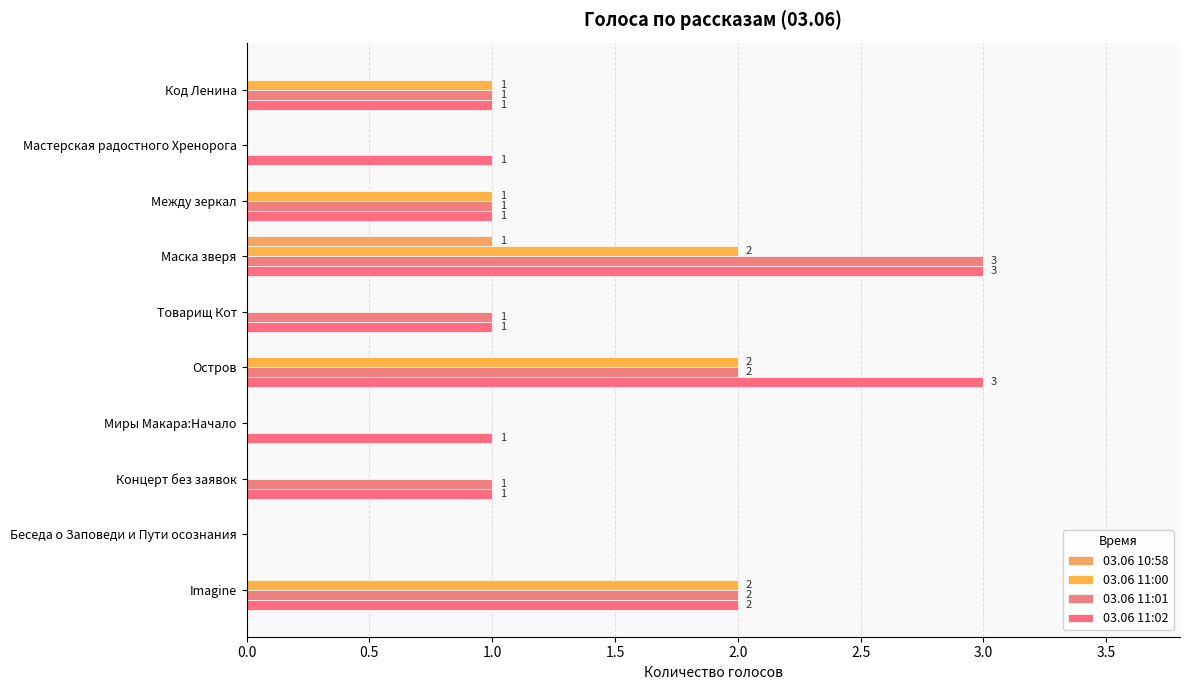

Count the number of data series in this chart.

4